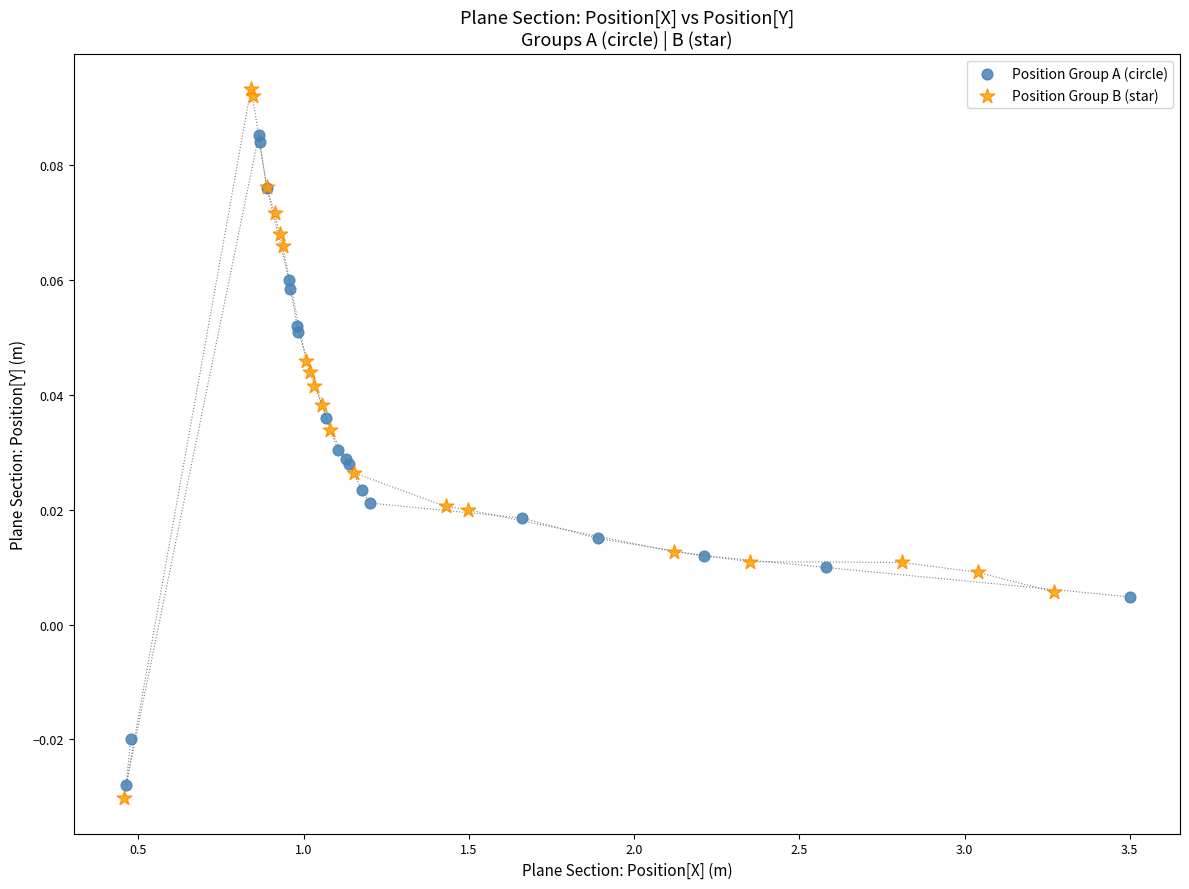

Which series contains the highest Y value?

Position Group B (star)